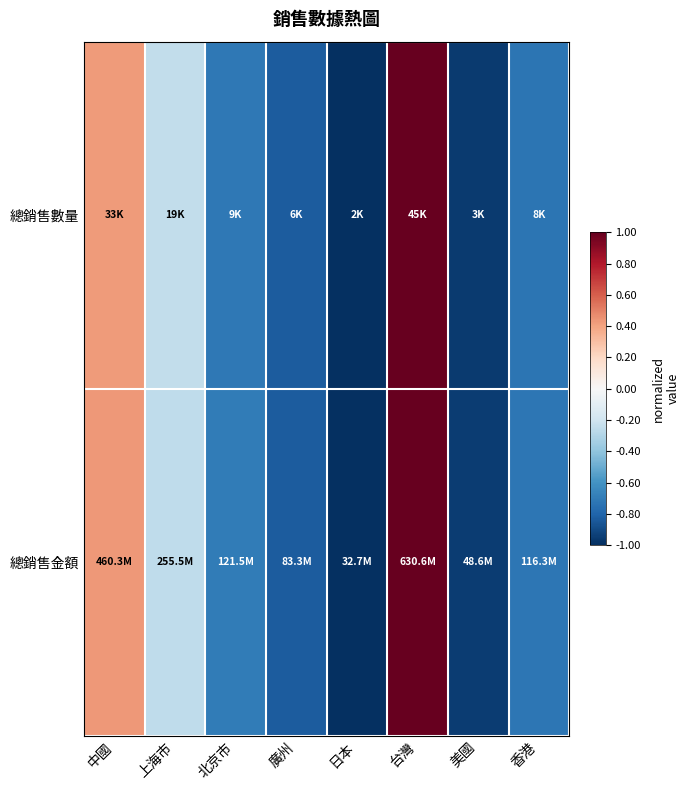

What is the smallest value displayed?

-1.0